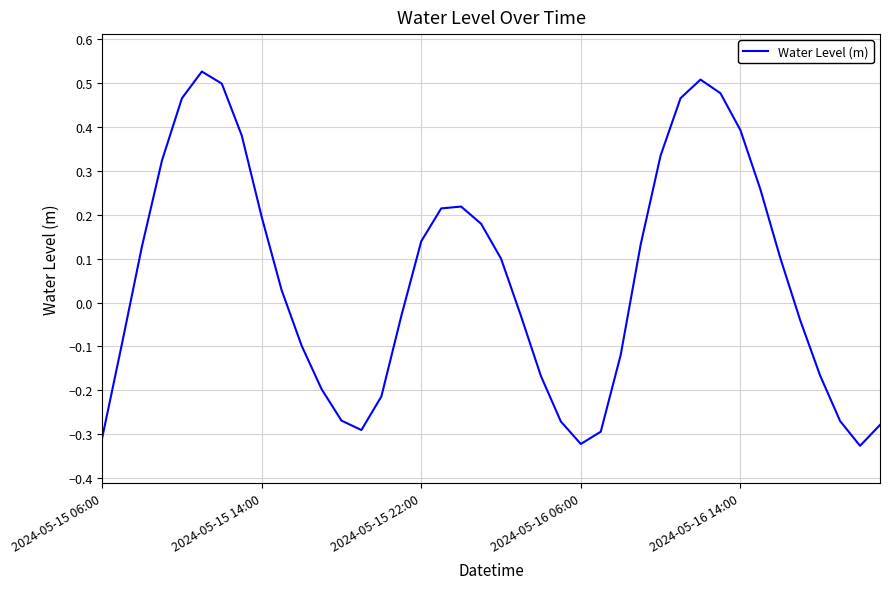

What is the difference between the second highest and minimum values?

0.8